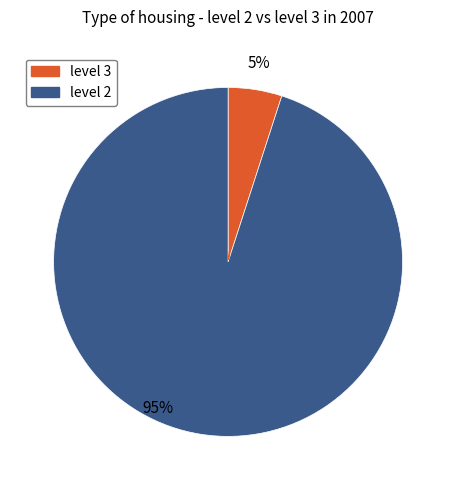

Rank the categories by value from highest to lowest.

level 2, level 3